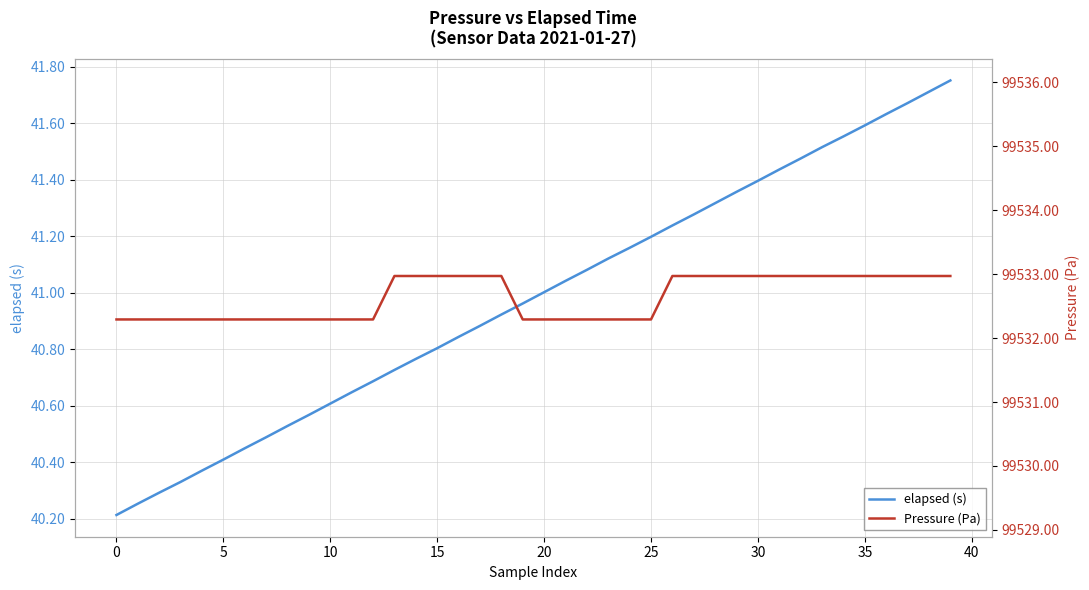

True or false: elapsed (s) and Pressure (Pa) intersect in this chart.

False